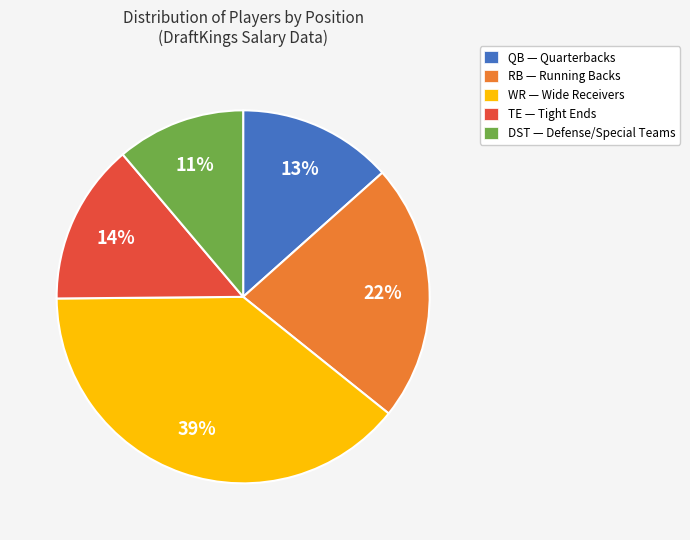

Is it true that TE is 14% of the pie?

True